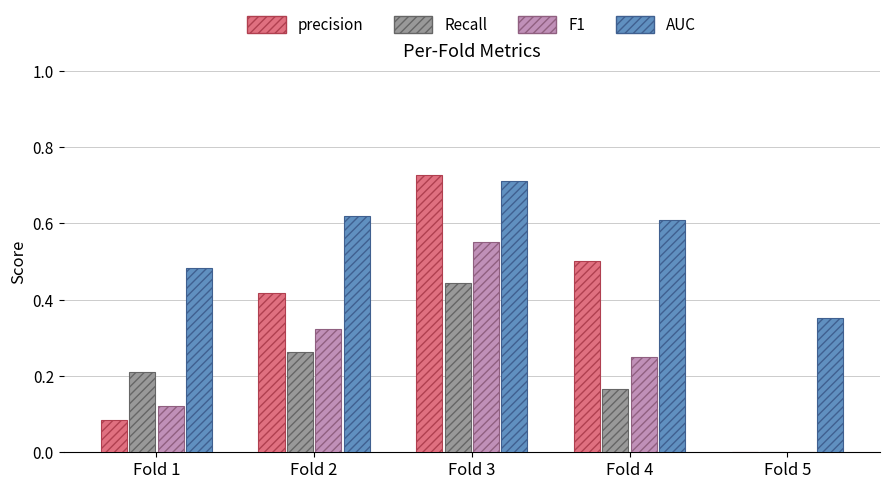

The AUC series shows 0.6 at Fold 2. True or false?

True